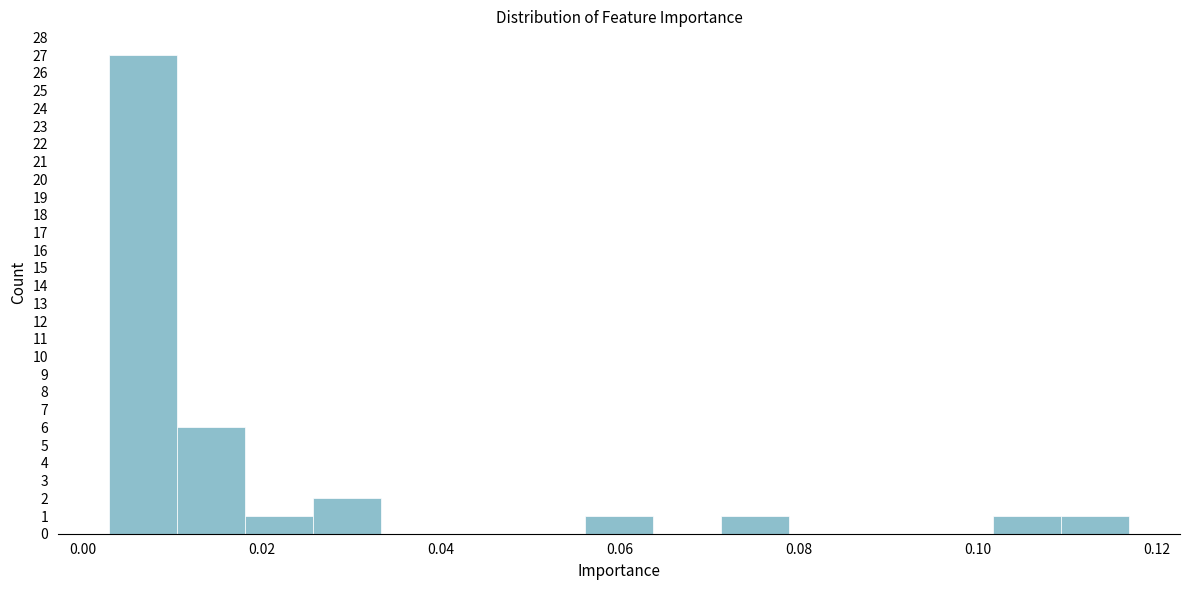

Read against the x-axis, roughly where is the centre of the tallest bar?

0.006